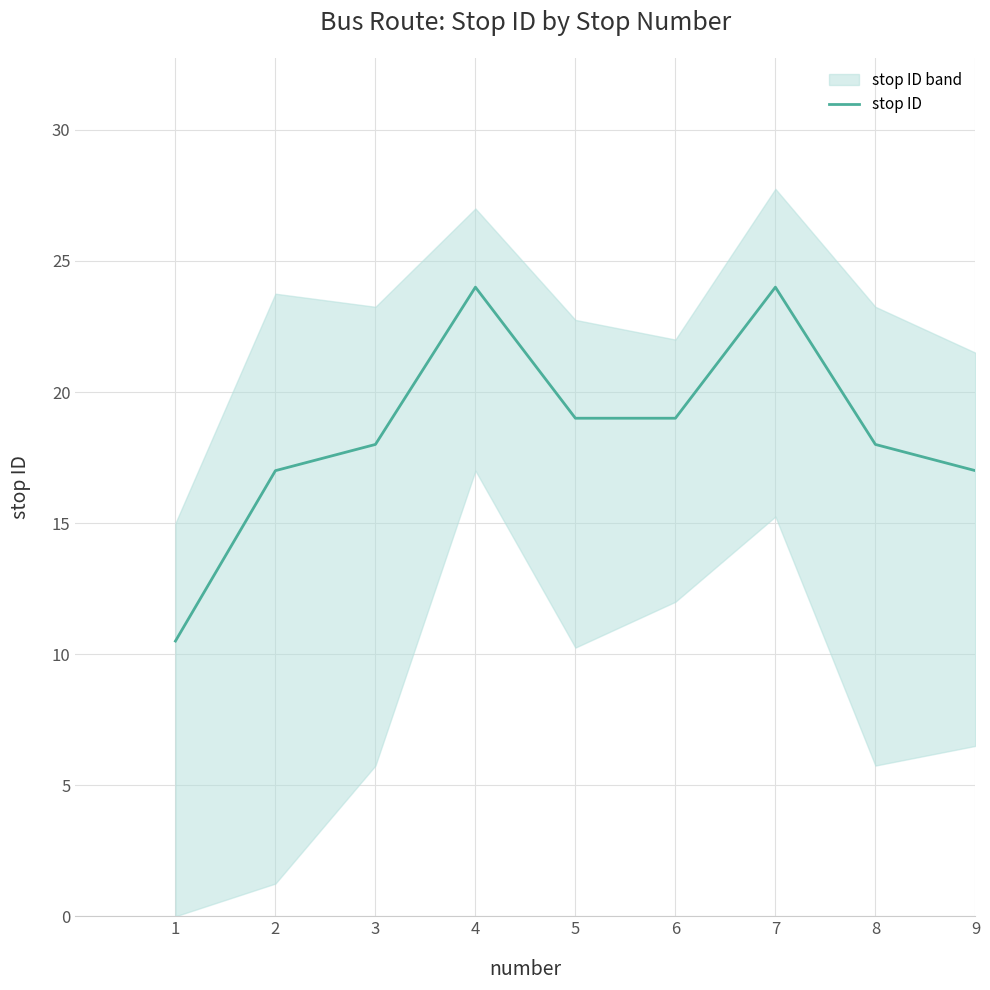

Which category has the highest value across all series?

4